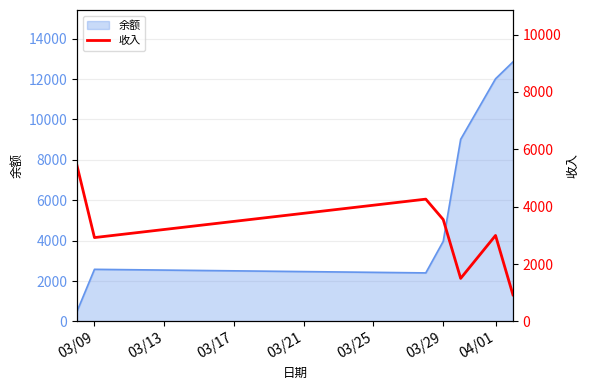

What is the highest value of the 余额 series?

12850